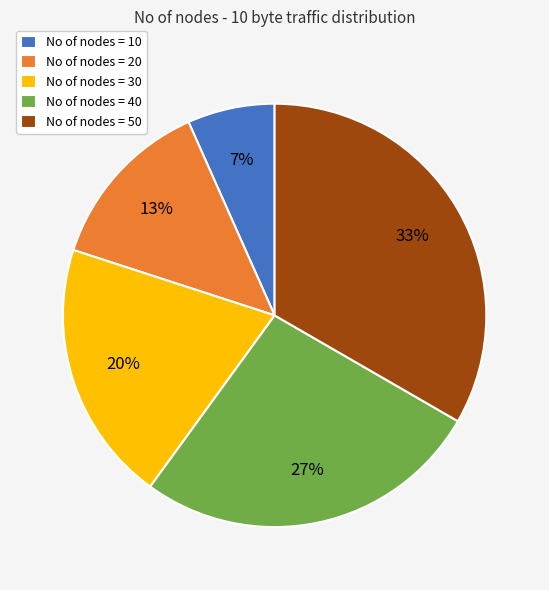

Is there a majority slice in this chart?

No